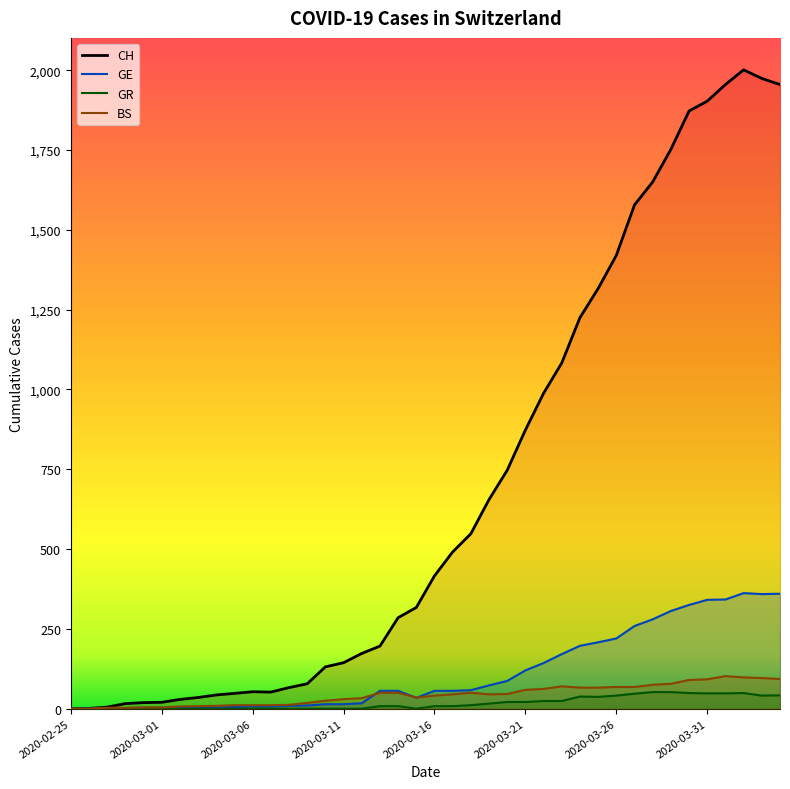

What is the sum of all CH values?

28113